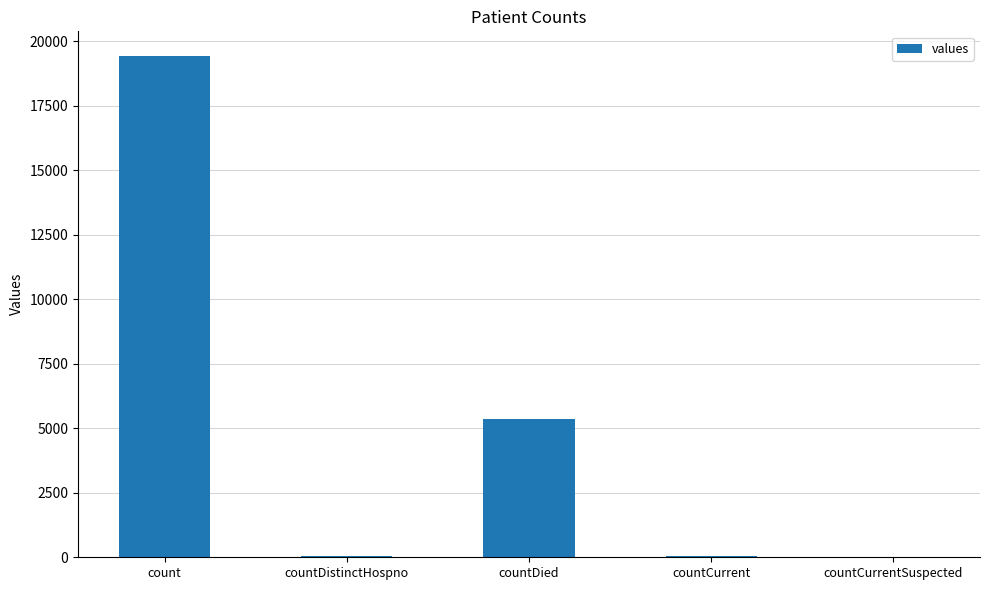

True or false: the data shows 4152 at count.

False